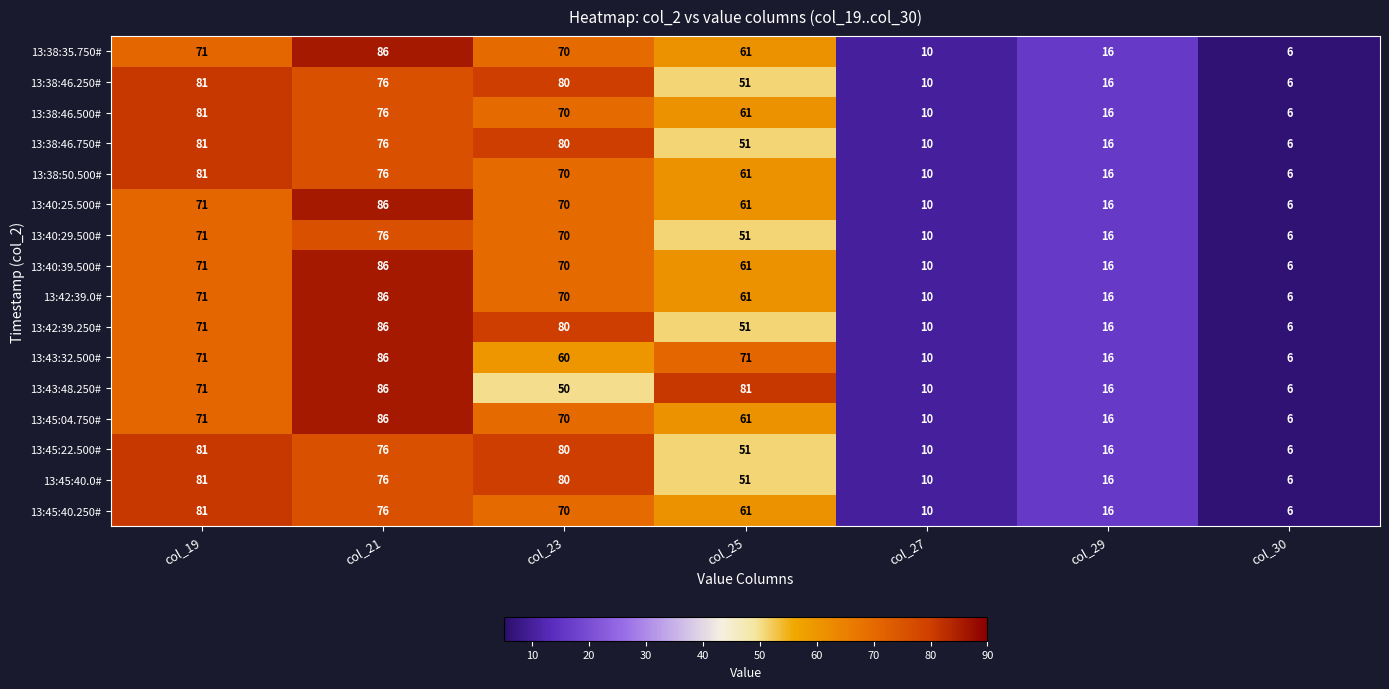

Which label corresponds to the smallest value in the chart?

col_30